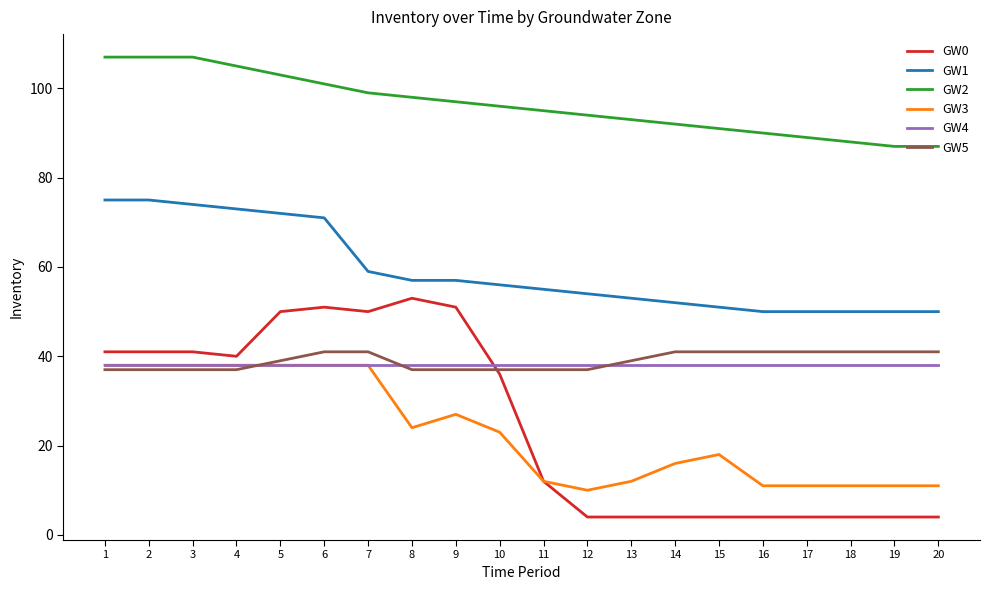

True or false: GW2 has more than 2 points higher than both neighbors.

False